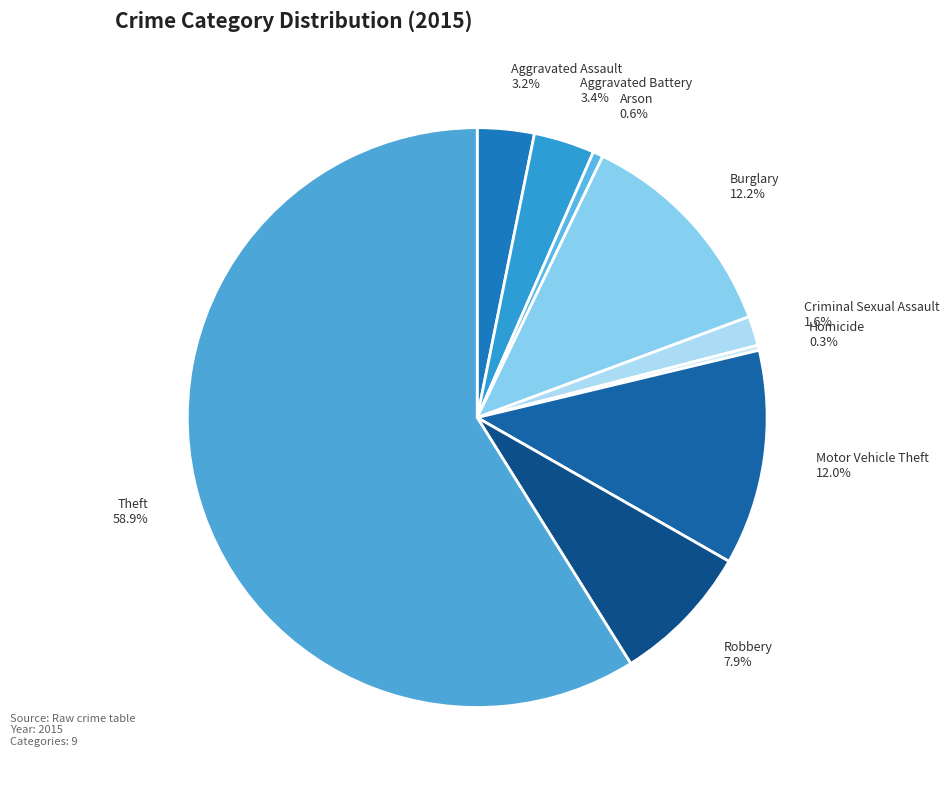

Count the number of slices in the pie.

9